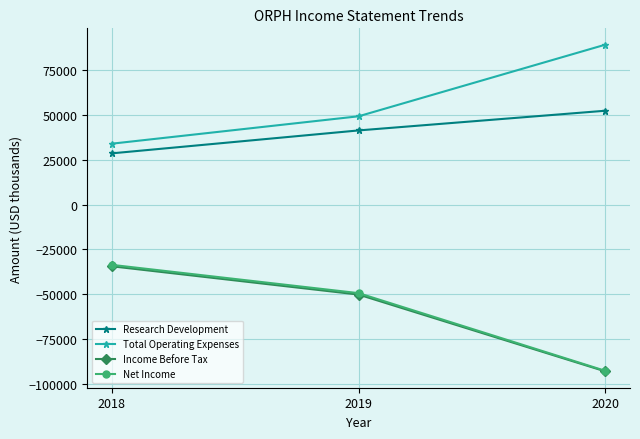

Where is Income Before Tax nearest to the value -63850?

2019